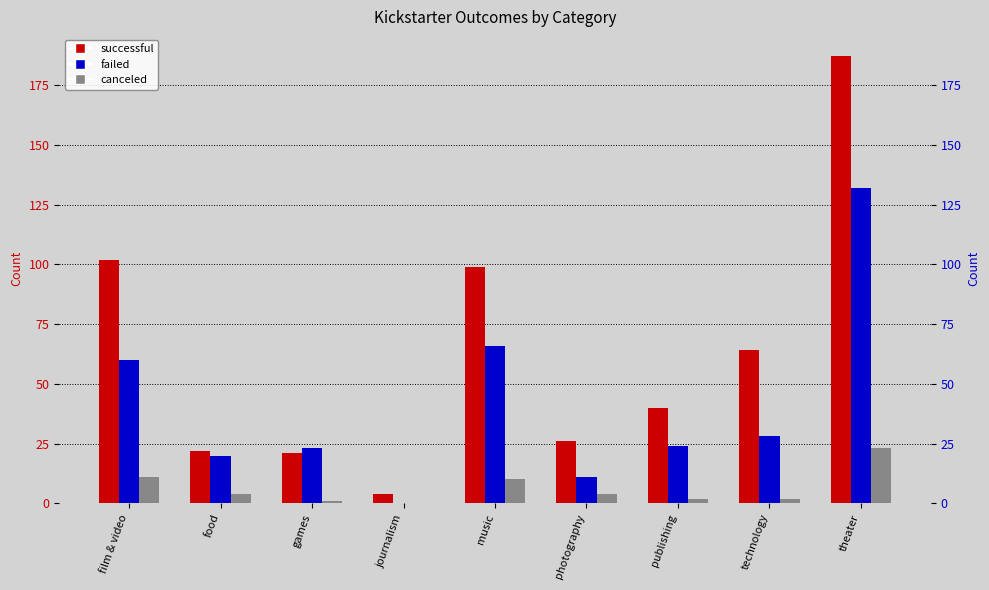

What is the difference between the second highest and minimum values in the successful series?

98